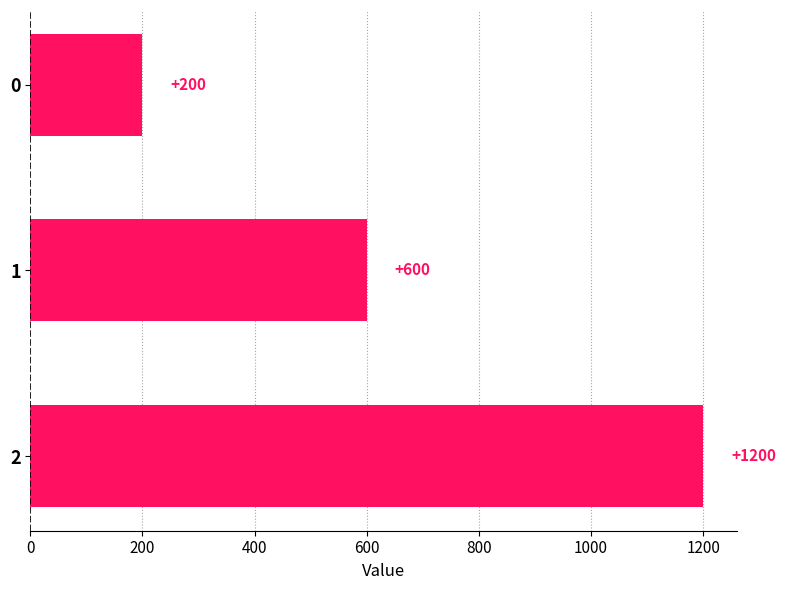

Are the bars grouped side by side (vs. stacked)?

No